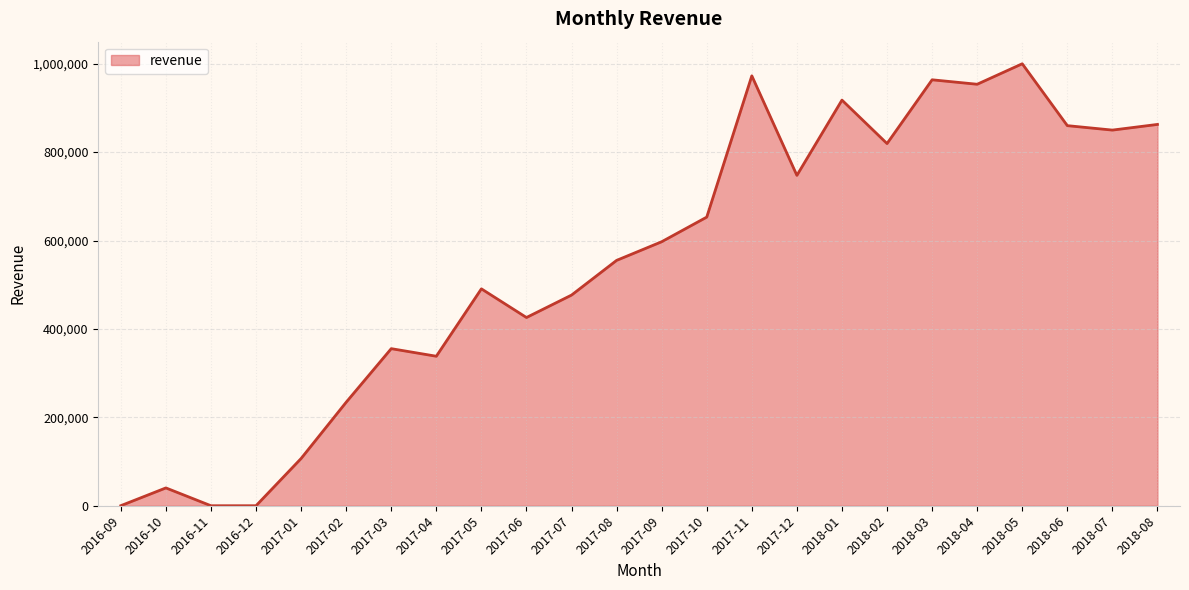

How many lines are shown in the chart?

1